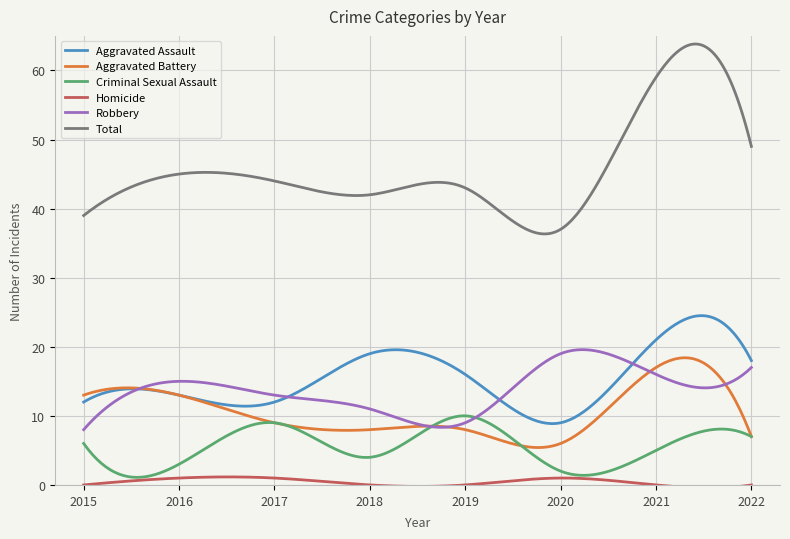

How many lines are shown in the chart?

6